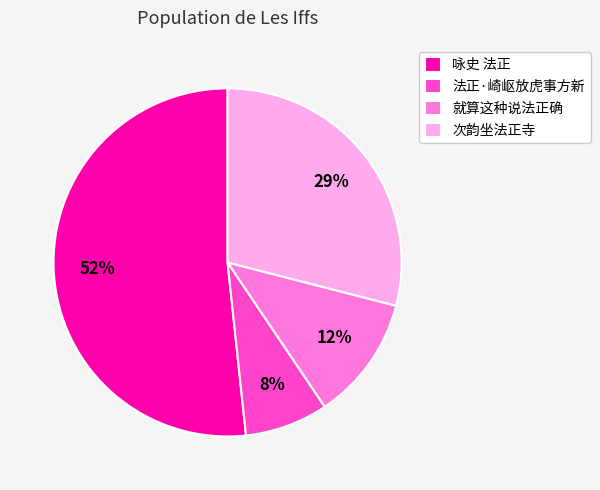

Does any single category account for the majority?

Yes